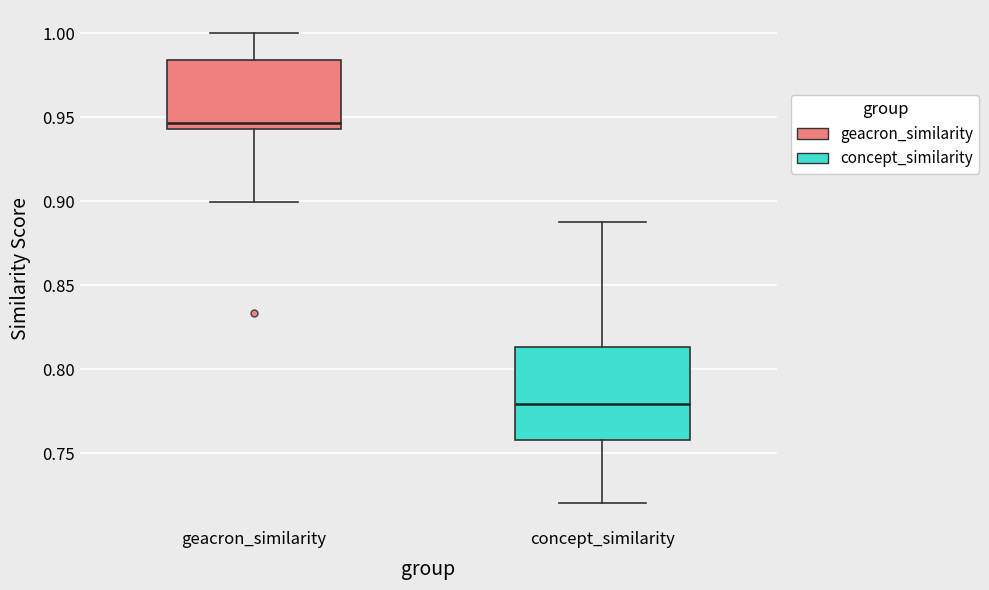

Where is the upper edge of the box for geacron_similarity on the y-axis? The values are not printed on the chart, so give them approximately, as read against the axis.

0.985